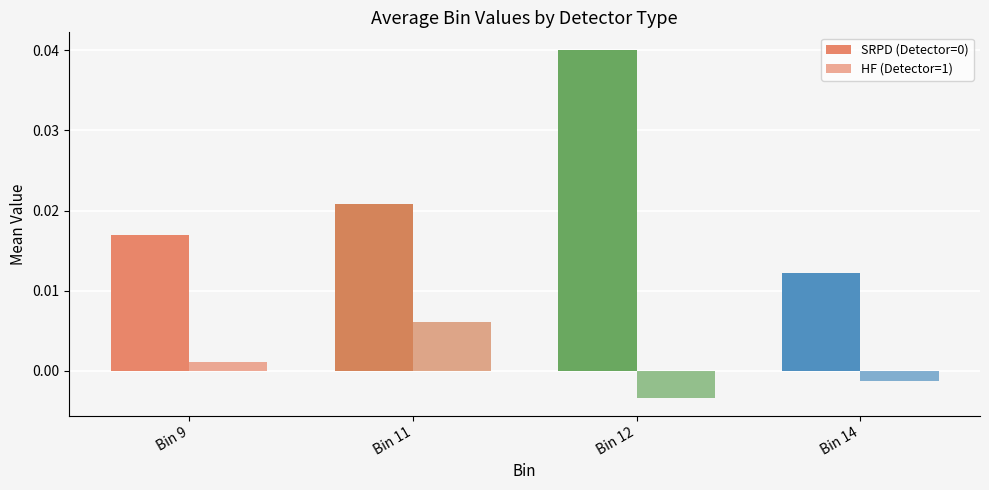

Which series has the largest range (max minus min)?

SRPD (Detector=0)